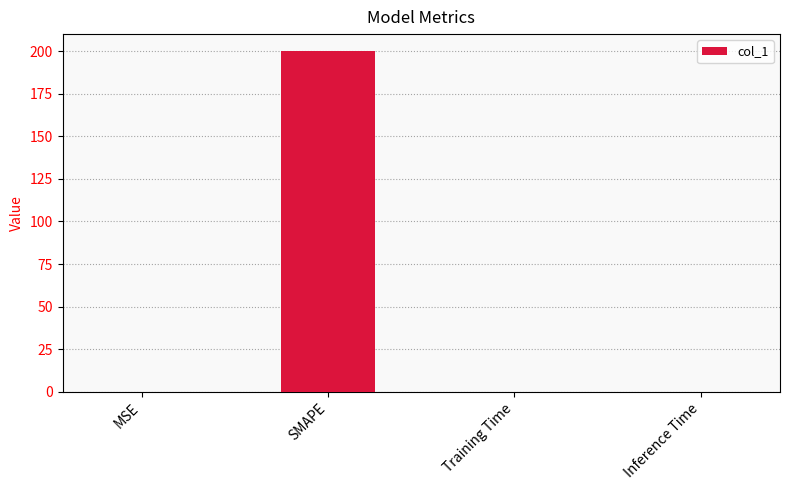

The value at Training Time is 0.0. True or false?

True